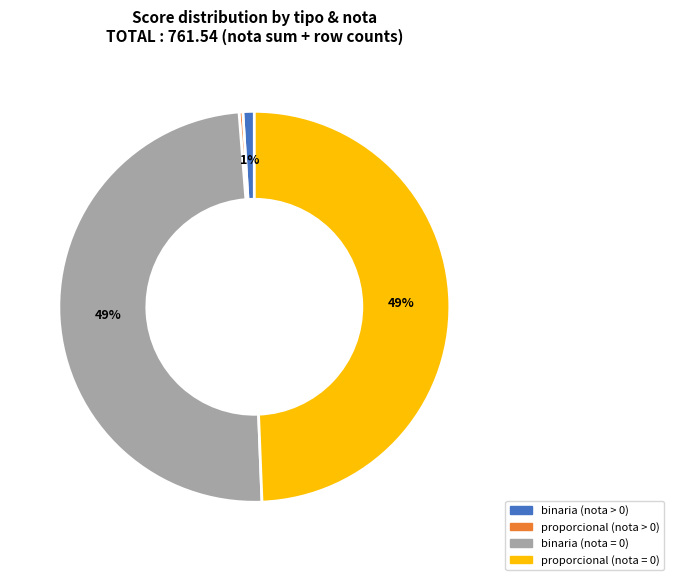

To the nearest percent, what is the average slice percentage?

25%